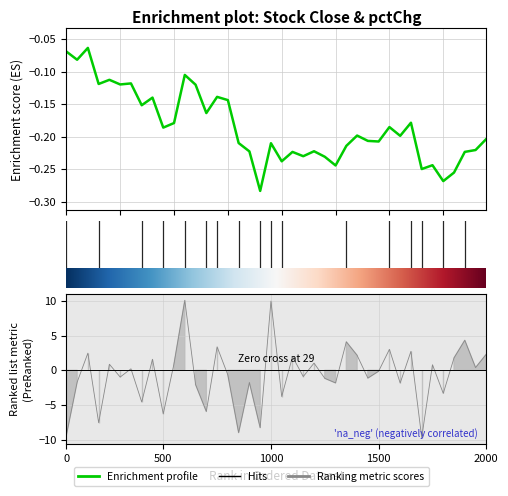

What is the minimum value for pctChg?

-9.7